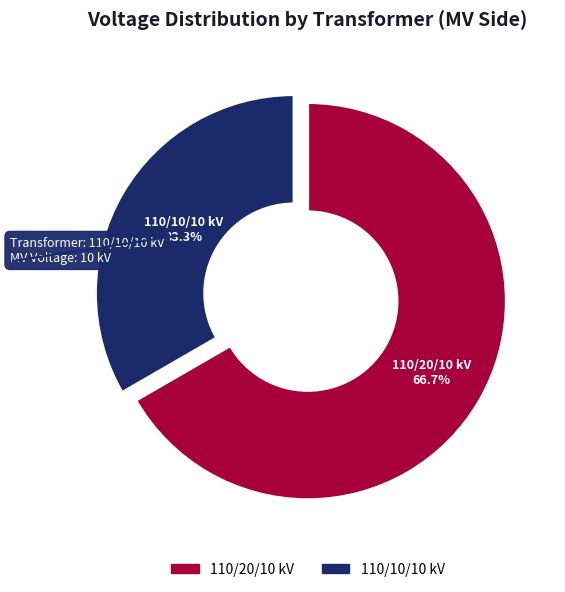

Is there any slice that represents more than half of the pie?

Yes